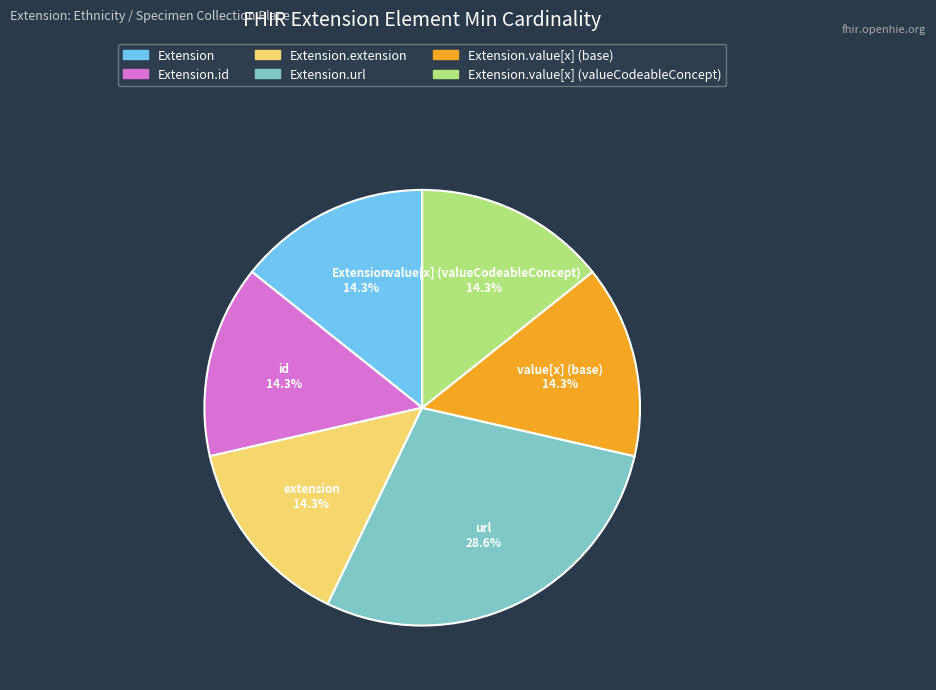

Is there a majority slice in this chart?

No